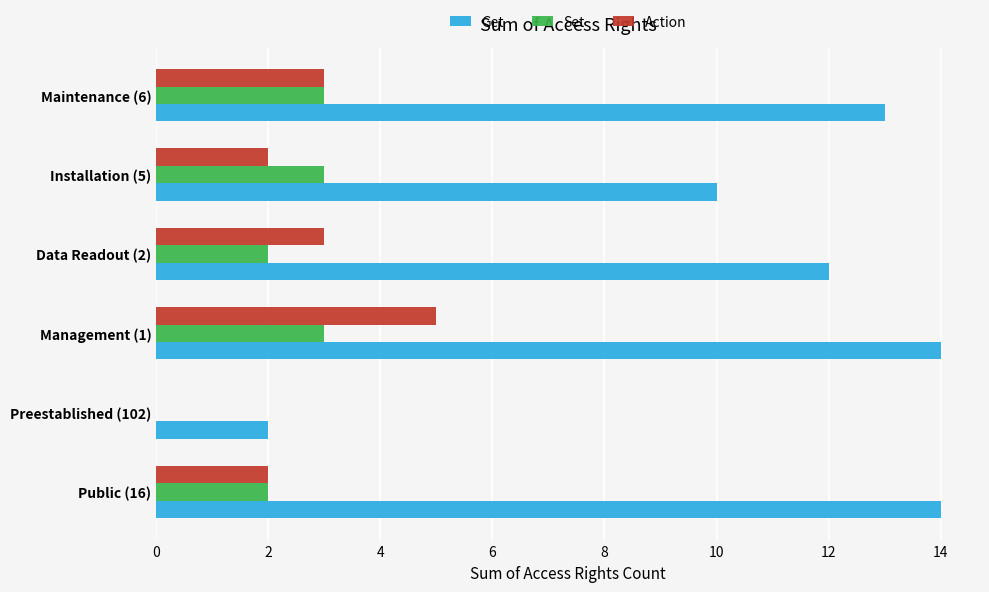

At which label is Get closest to 8?

Installation (5)